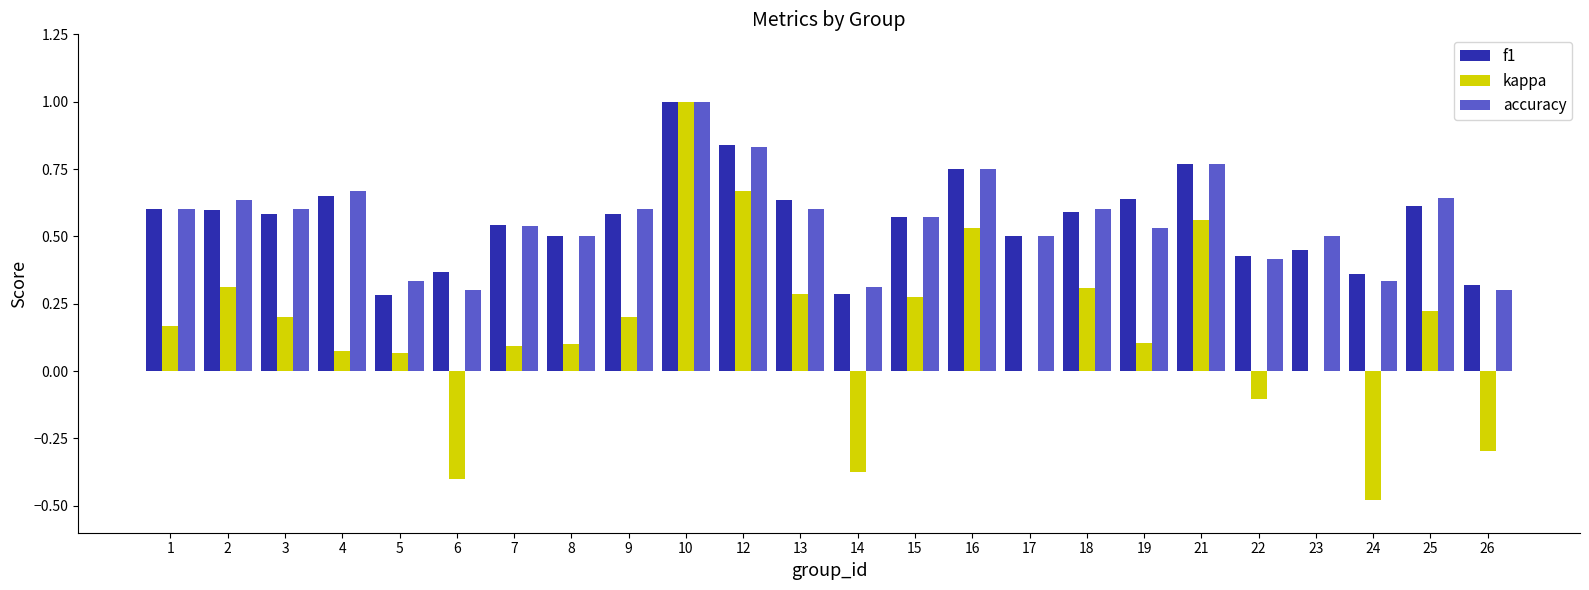

How many groups of bars are there?

24